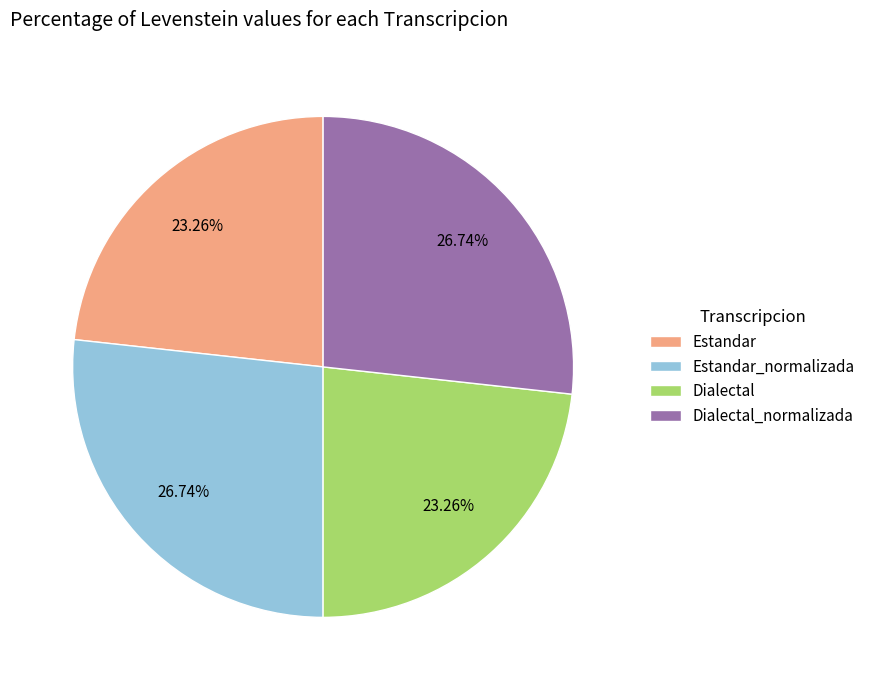

Which has a higher value, Estandar or Estandar_normalizada?

Estandar_normalizada